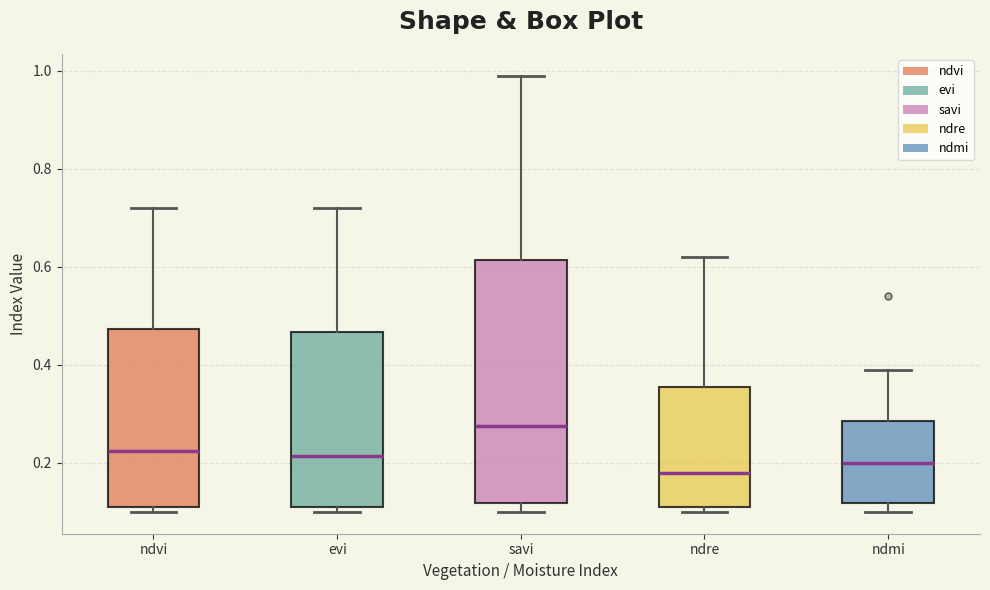

Reading left to right, transcribe this box plot: for each box, give where its median line is, the range the box spans, and where its two whiskers end, as read against the y-axis. The values are not printed on the chart, so give them approximately, as read against the axis.

ndvi: median 0.22, box 0.12 to 0.48, whiskers 0.10 to 0.72
evi: median 0.22, box 0.12 to 0.46, whiskers 0.10 to 0.72
savi: median 0.28, box 0.12 to 0.62, whiskers 0.10 to 1.00
ndre: median 0.18, box 0.12 to 0.36, whiskers 0.10 to 0.62
ndmi: median 0.20, box 0.12 to 0.28, whiskers 0.10 to 0.40